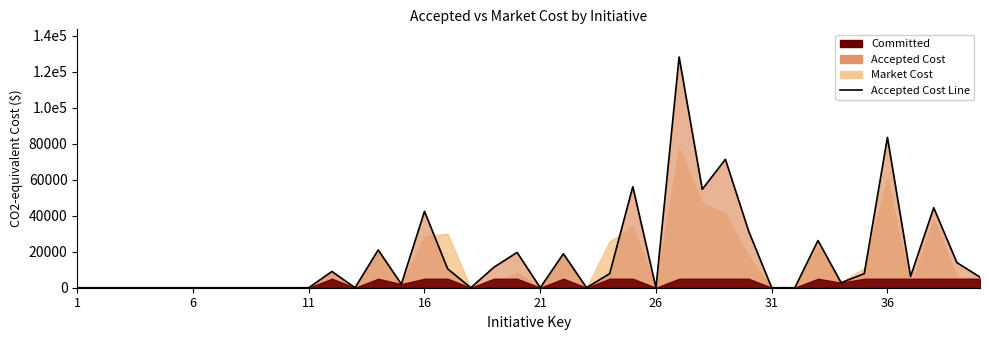

Count the number of values greater than 5880.

19